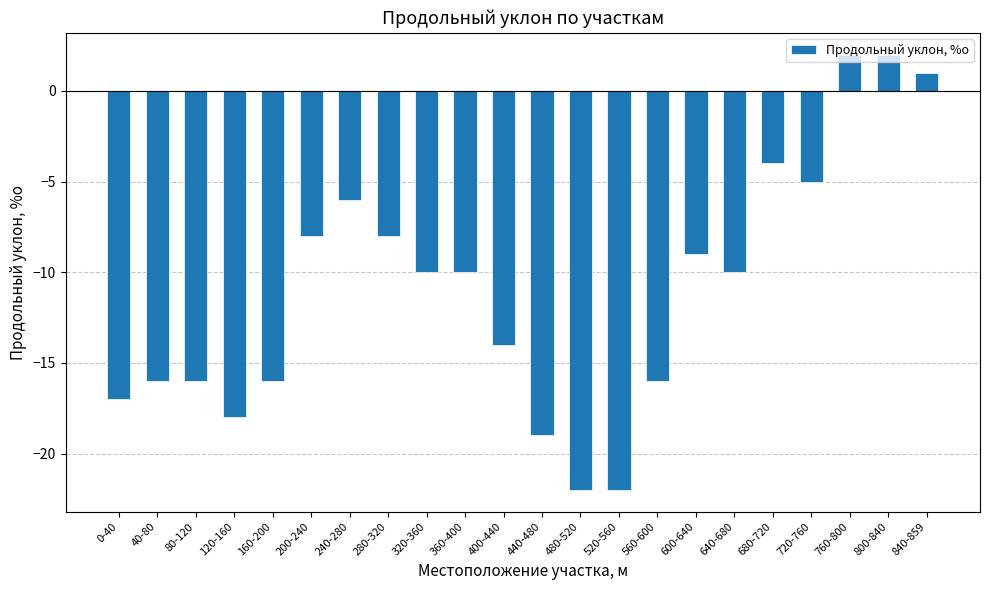

What position from the left is 680-720?

18